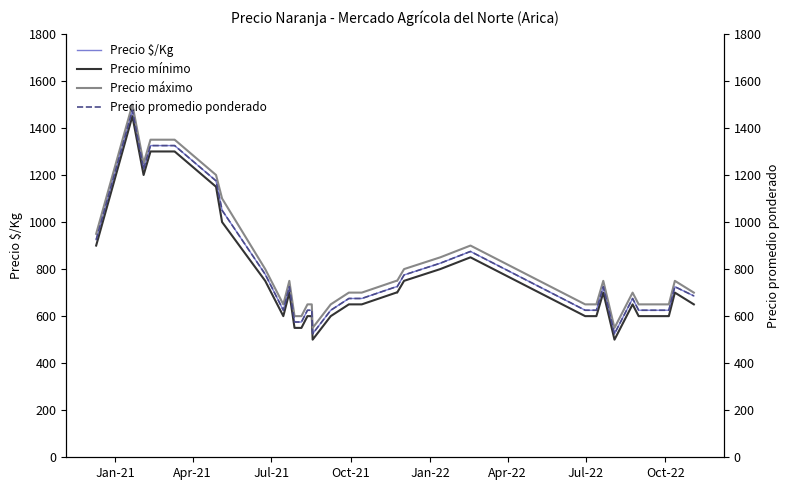

What is the highest value of the Precio mínimo series?

1450